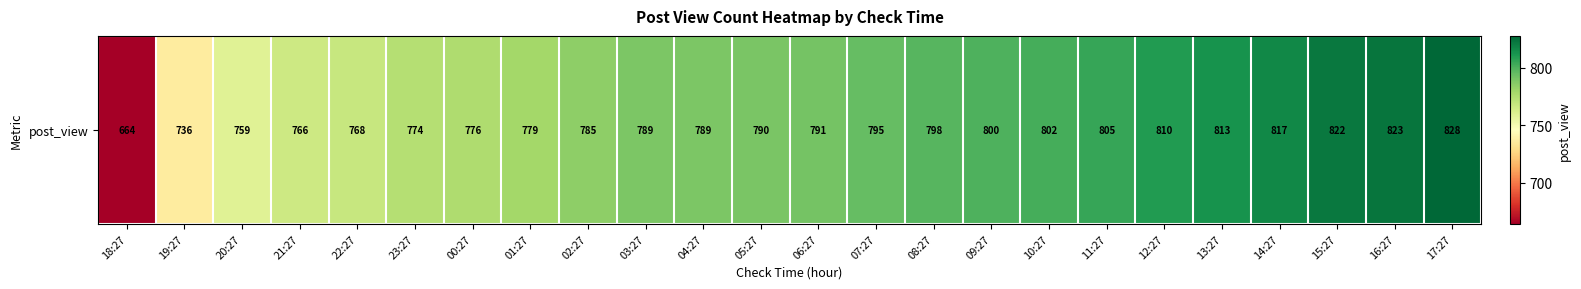

The value at 14:27 is 817. True or false?

True